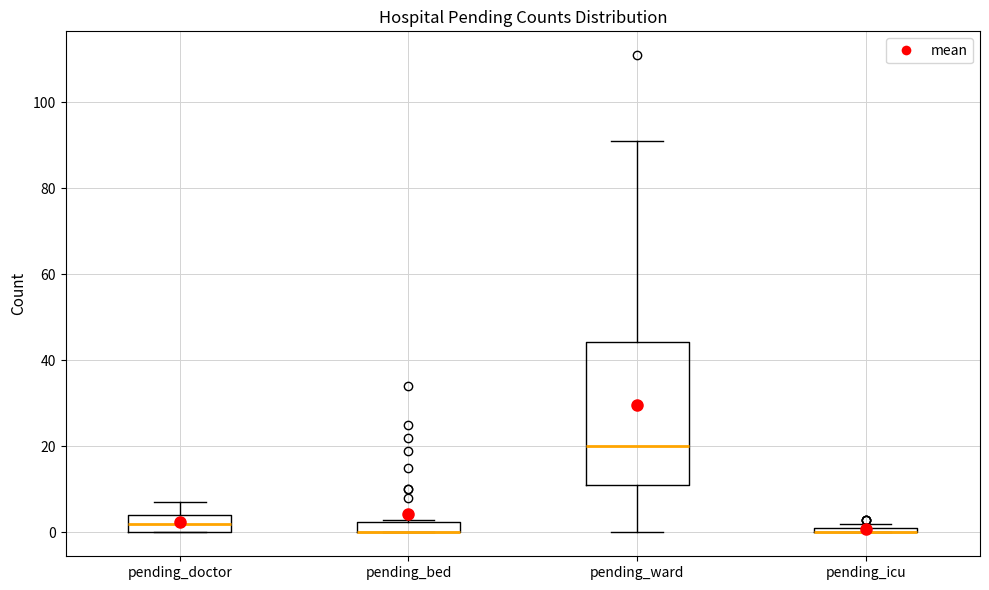

Which box is the tallest, from its lower edge to its upper edge?

pending_ward